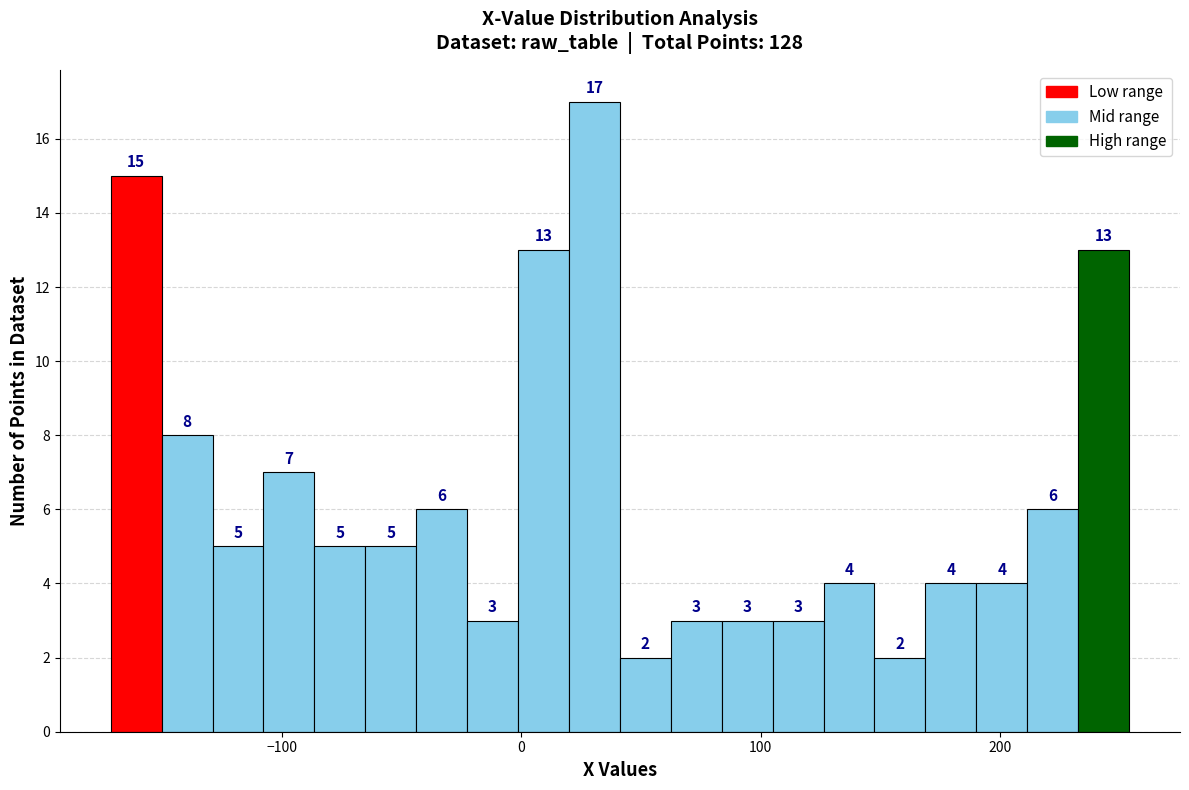

Around what value on the x-axis is the tallest bar? Give the approximate position of its centre, as read against the axis.

30